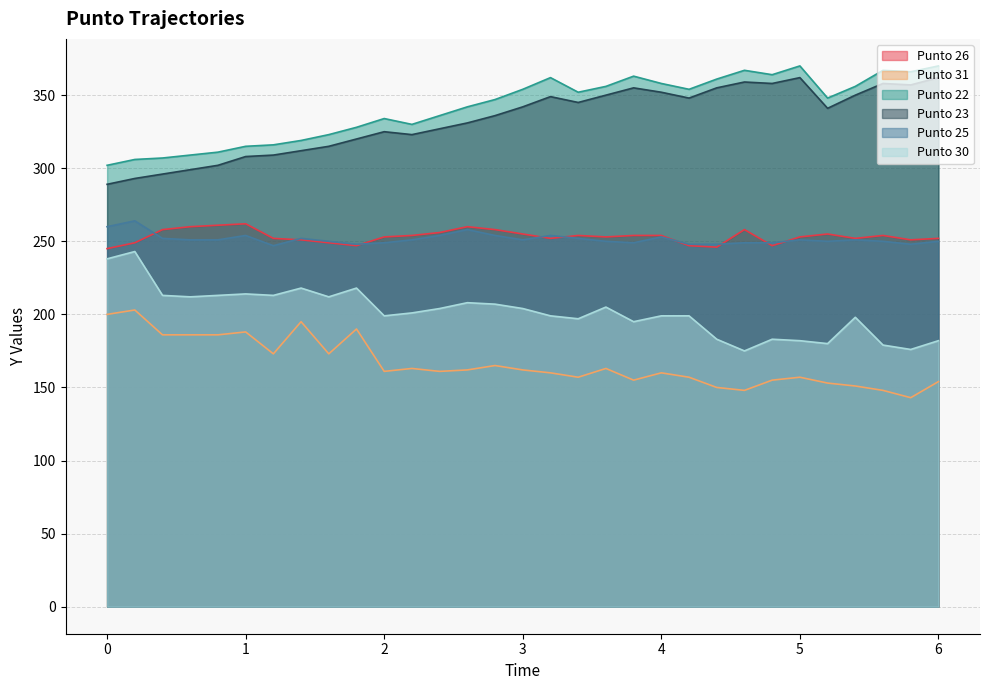

Reading left to right, extract all data points from this chart.

Punto 26: 0.0=245	0.2=249	0.4=258	0.6=260	0.8=261	1.0=262	1.2=252	1.4=251	1.6=249	1.8=247	2.0=253	2.2=254	2.4=256	2.6=260	2.8=258	3.0=255	3.2=252	3.4=254	3.6=253	3.8=254	4.0=254	4.2=247	4.4=246	4.6=258	4.8=247	5.0=253	5.2=255	5.4=252	5.6=254	5.8=251	6.0=252
Punto 31: 0.0=200	0.2=203	0.4=186	0.6=186	0.8=186	1.0=188	1.2=173	1.4=195	1.6=173	1.8=190	2.0=161	2.2=163	2.4=161	2.6=162	2.8=165	3.0=162	3.2=160	3.4=157	3.6=163	3.8=155	4.0=160	4.2=157	4.4=150	4.6=148	4.8=155	5.0=157	5.2=153	5.4=151	5.6=148	5.8=143	6.0=154
Punto 22: 0.0=302	0.2=306	0.4=307	0.6=309	0.8=311	1.0=315	1.2=316	1.4=319	1.6=323	1.8=328	2.0=334	2.2=330	2.4=336	2.6=342	2.8=347	3.0=354	3.2=362	3.4=352	3.6=356	3.8=363	4.0=358	4.2=354	4.4=361	4.6=367	4.8=364	5.0=370	5.2=348	5.4=356	5.6=367	5.8=366	6.0=370
Punto 23: 0.0=289	0.2=293	0.4=296	0.6=299	0.8=302	1.0=308	1.2=309	1.4=312	1.6=315	1.8=320	2.0=325	2.2=323	2.4=327	2.6=331	2.8=336	3.0=342	3.2=349	3.4=345	3.6=350	3.8=355	4.0=352	4.2=348	4.4=355	4.6=359	4.8=358	5.0=362	5.2=341	5.4=350	5.6=358	5.8=357	6.0=362
Punto 25: 0.0=260	0.2=264	0.4=252	0.6=251	0.8=251	1.0=254	1.2=247	1.4=252	1.6=250	1.8=248	2.0=249	2.2=251	2.4=254	2.6=258	2.8=254	3.0=251	3.2=254	3.4=252	3.6=250	3.8=249	4.0=253	4.2=248	4.4=248	4.6=249	4.8=249	5.0=251	5.2=250	5.4=251	5.6=250	5.8=248	6.0=250
Punto 30: 0.0=238	0.2=243	0.4=213	0.6=212	0.8=213	1.0=214	1.2=213	1.4=218	1.6=212	1.8=218	2.0=199	2.2=201	2.4=204	2.6=208	2.8=207	3.0=204	3.2=199	3.4=197	3.6=205	3.8=195	4.0=199	4.2=199	4.4=183	4.6=175	4.8=183	5.0=182	5.2=180	5.4=198	5.6=179	5.8=176	6.0=182